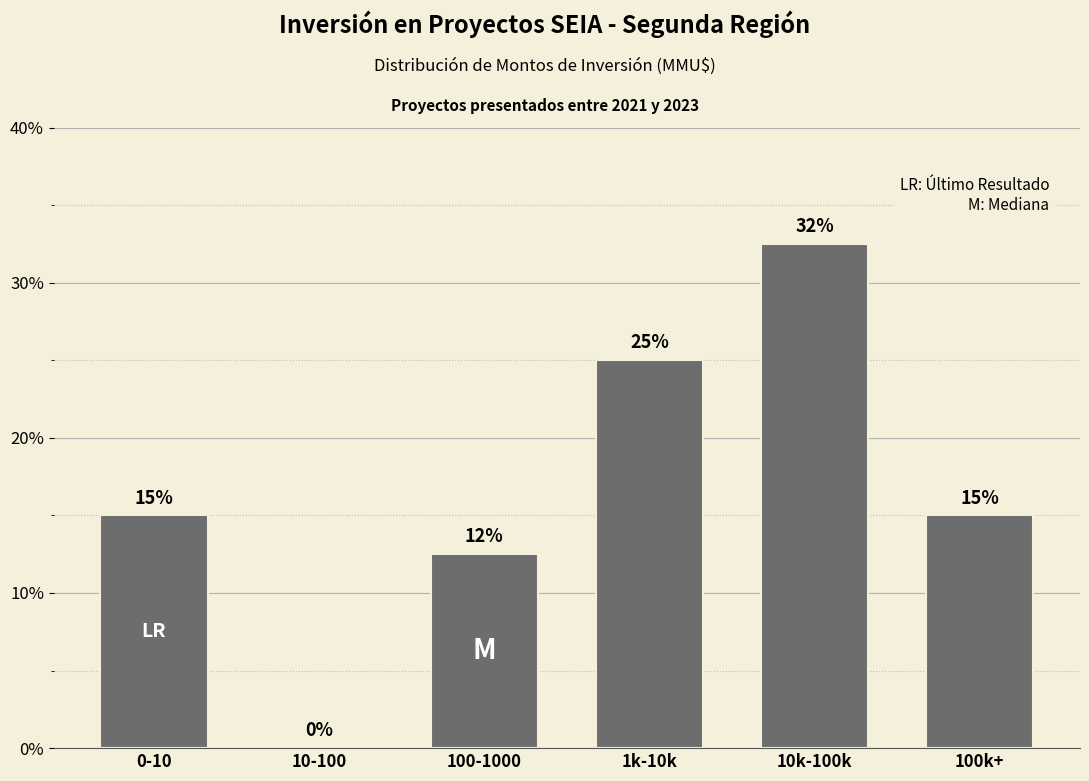

What is the sum of the values at 100k+ and 0-10?

30.0